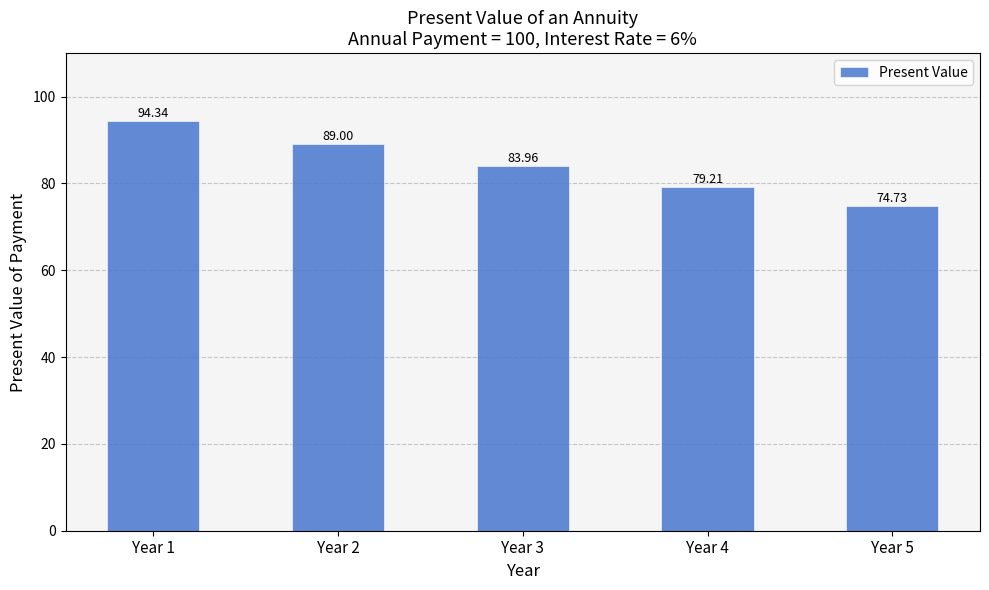

What is the sum of all values?

421.2